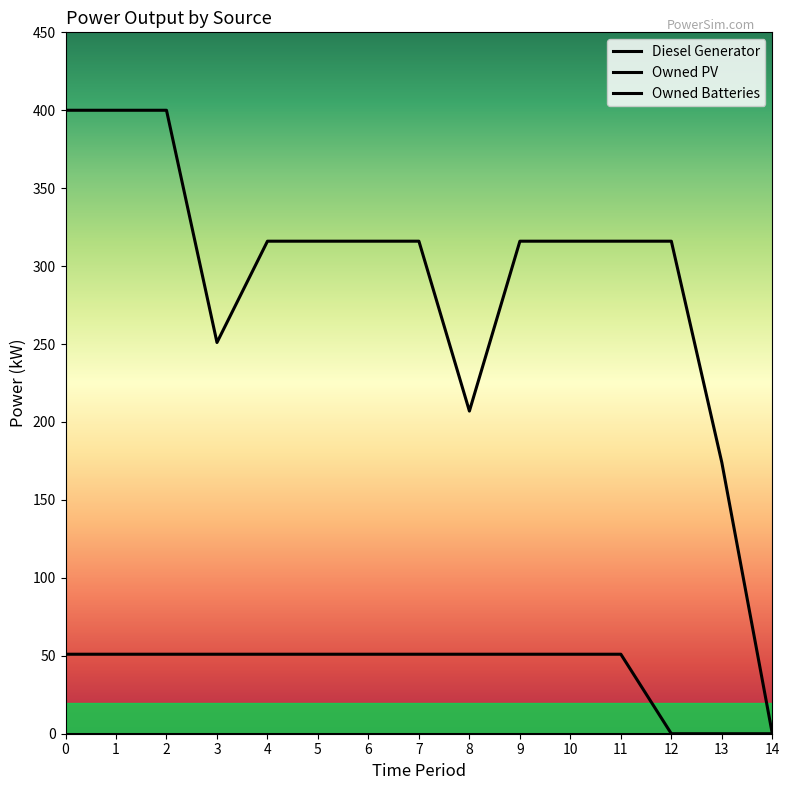

Reading right to left, what are all the values shown in this chart?

Diesel Generator: 0	174	316	316	316	316	207	316	316	316	316	251	400	400	400
Owned Batteries: 0	0	0	51	51	51	51	51	51	51	51	51	51	51	51